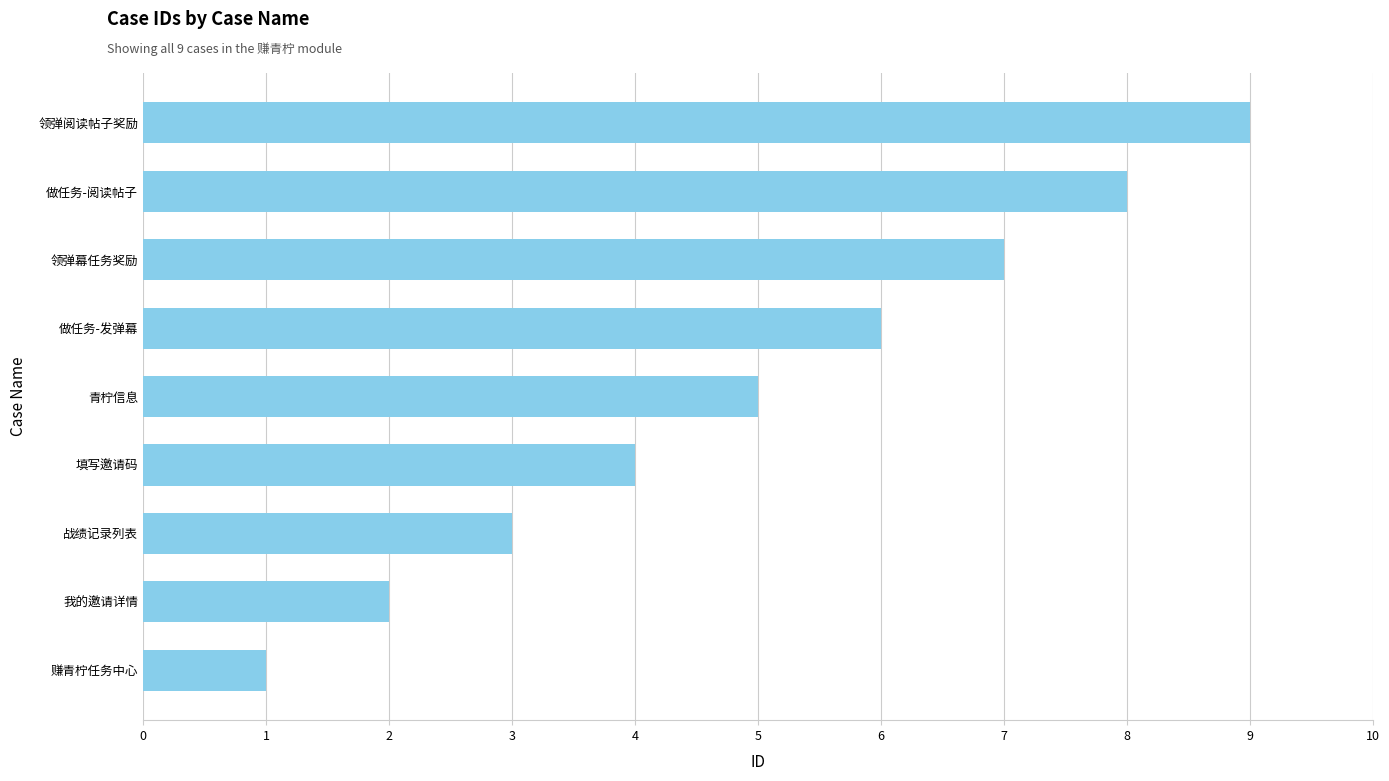

What is the difference between the maximum and minimum values?

8